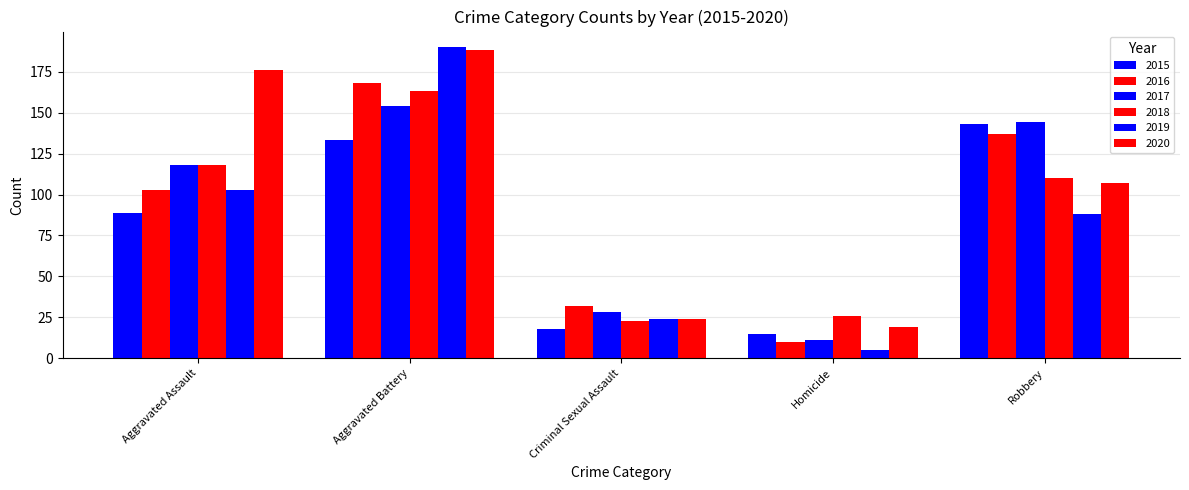

At which label is 2020 closest to 103?

Robbery